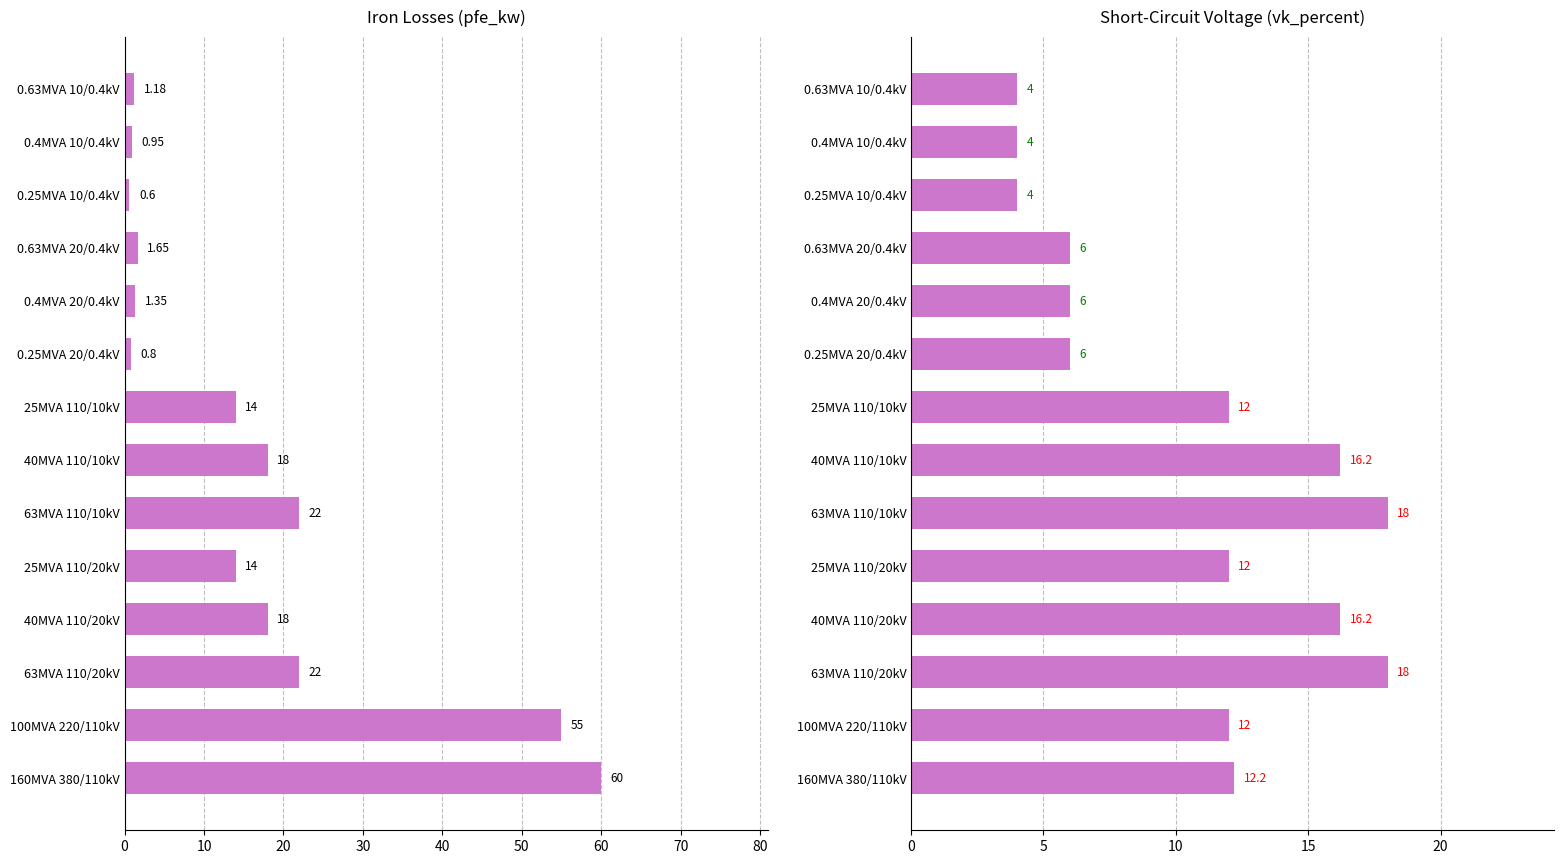

Between 0.25MVA 10/0.4kV and 25MVA 110/20kV, which is larger?

25MVA 110/20kV